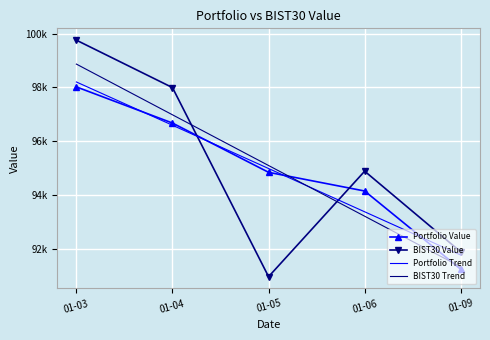

Between which two adjacent categories do Portfolio Trend and BIST30 Trend first intersect?

01-05 and 01-06